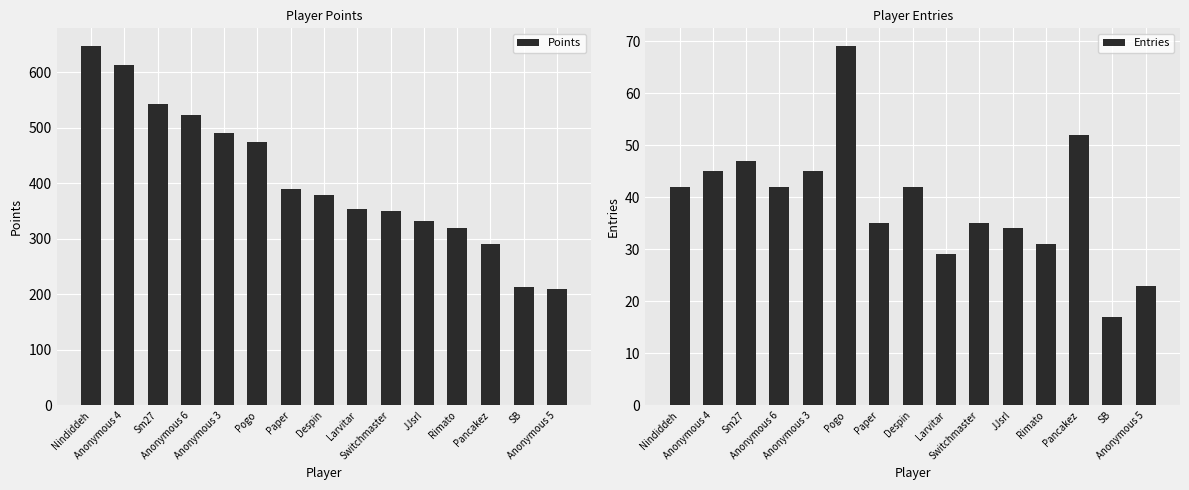

Which series changed the most between Nindiddeh and Pogo?

Points